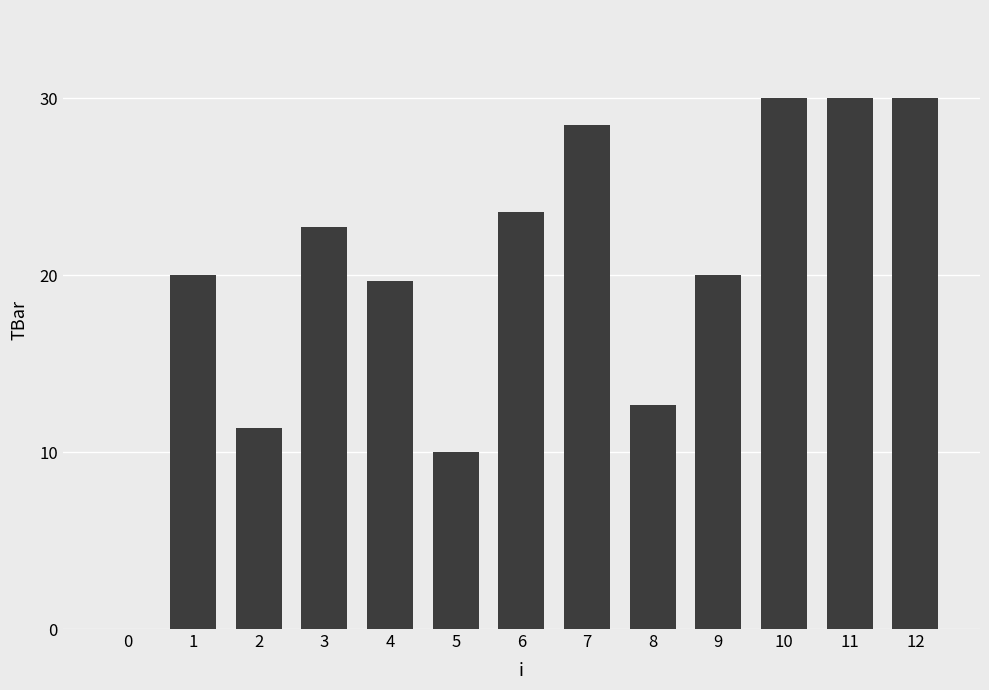

Count the number of categories in the chart.

13